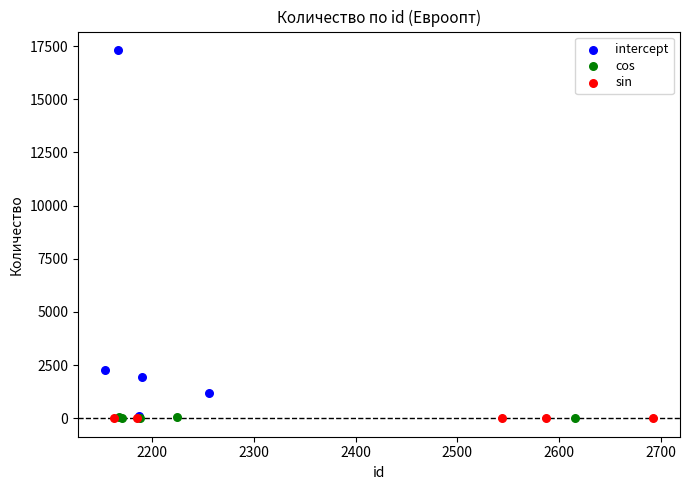

Which series has the largest Y range (max minus min)?

intercept